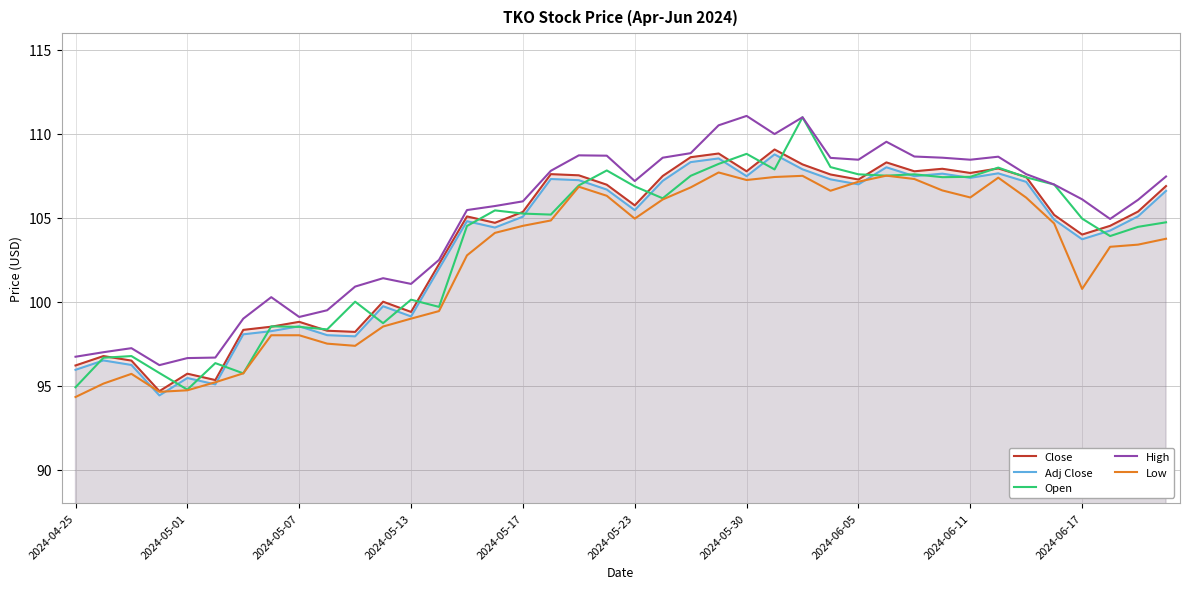

How many interior local peaks does the Open series have?

11